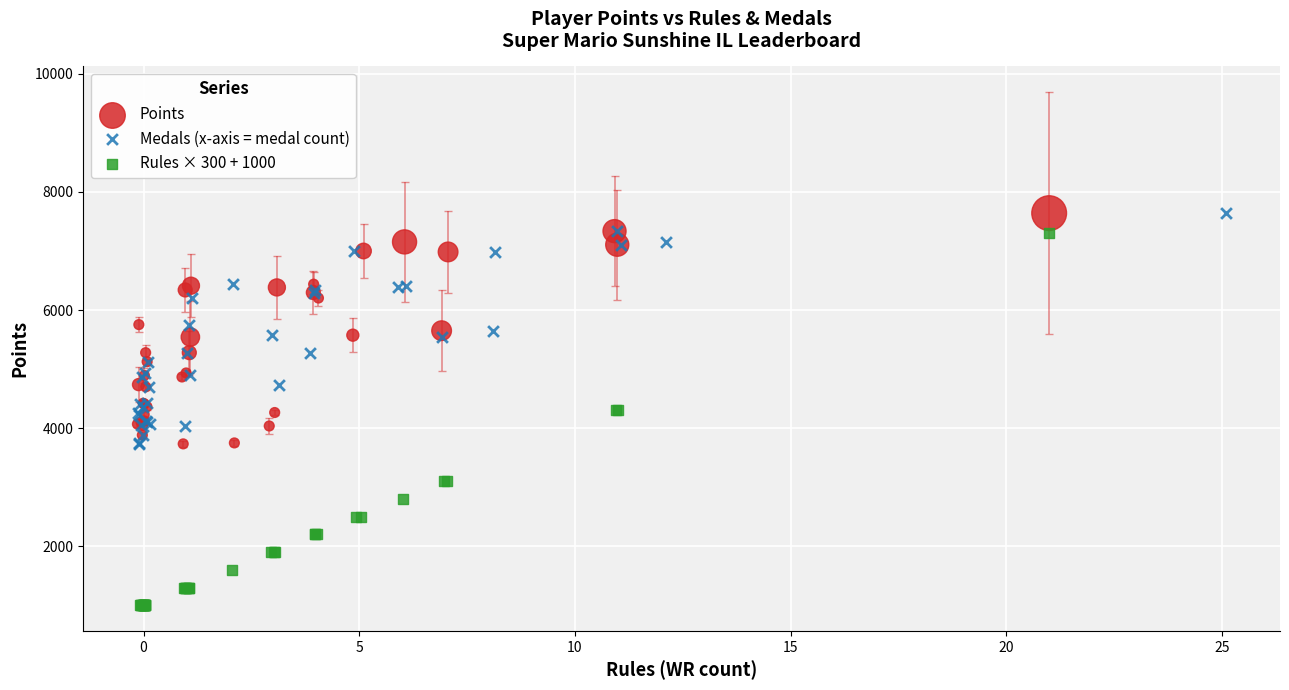

Which series reaches the minimum Y coordinate?

Rules × 300 + 1000